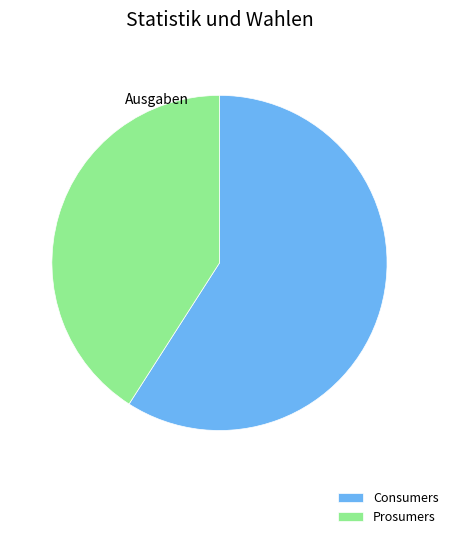

The Prosumers slice represents 41% of the pie. True or false?

True